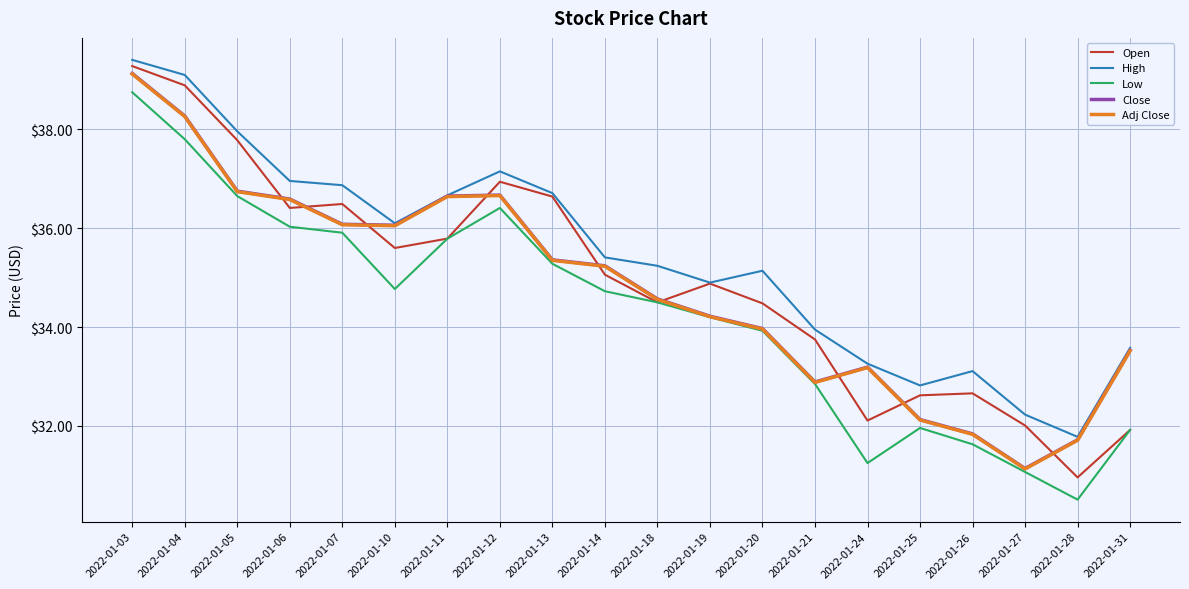

Count the number of data series in this chart.

5